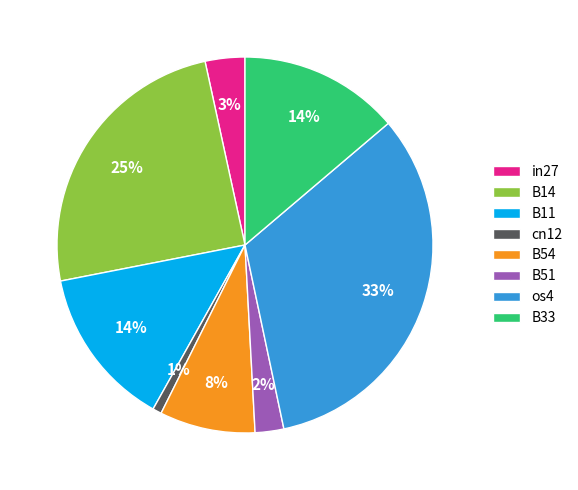

Is the sum of in27 and cn12 greater than half?

No